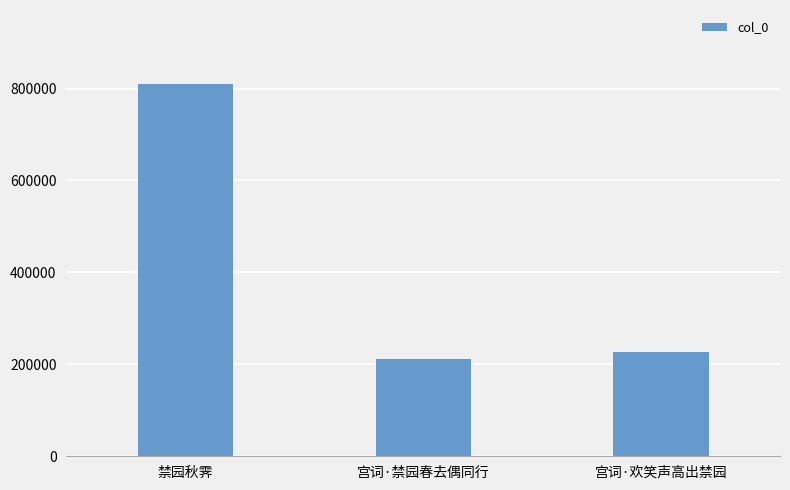

What is the difference between the values at 宫词·禁园春去偶同行 and 禁园秋霁?

597592